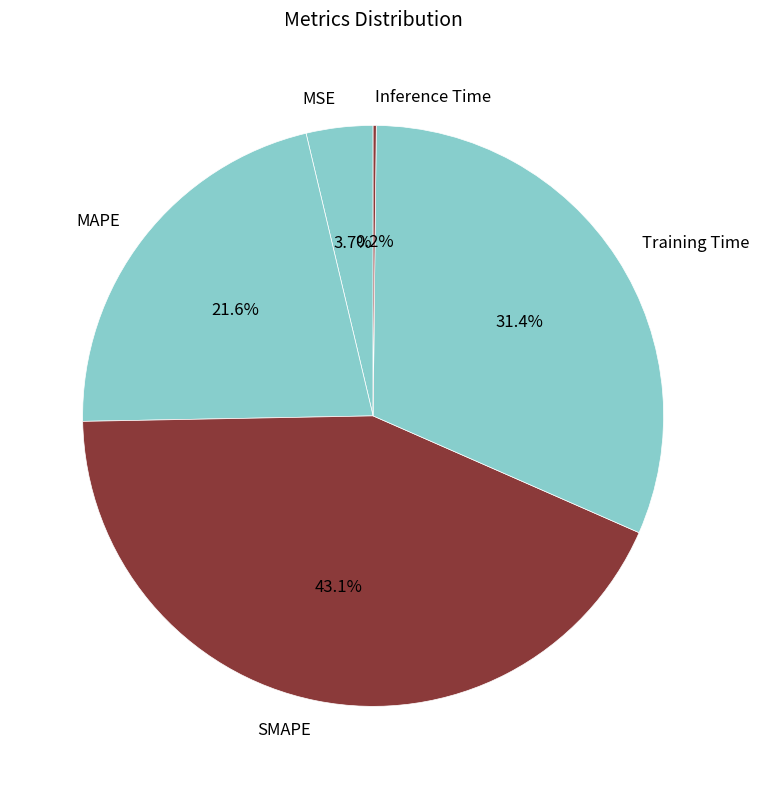

Combined, what portion of the pie is SMAPE and Training Time?

74.5%